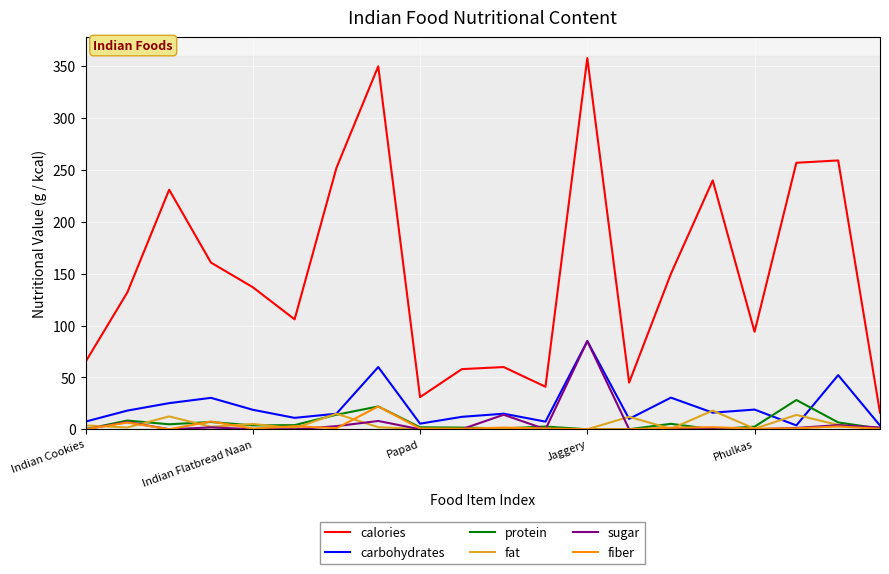

Which series has the widest spread of values?

calories